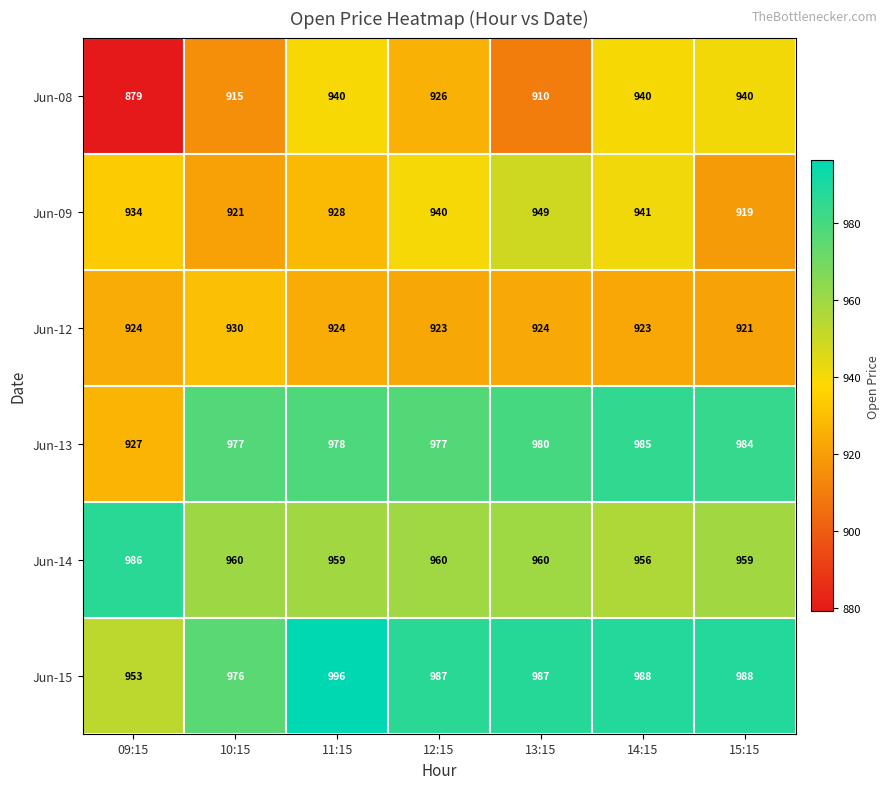

Which series changed the most between 09:15 and 11:15?

Jun-08